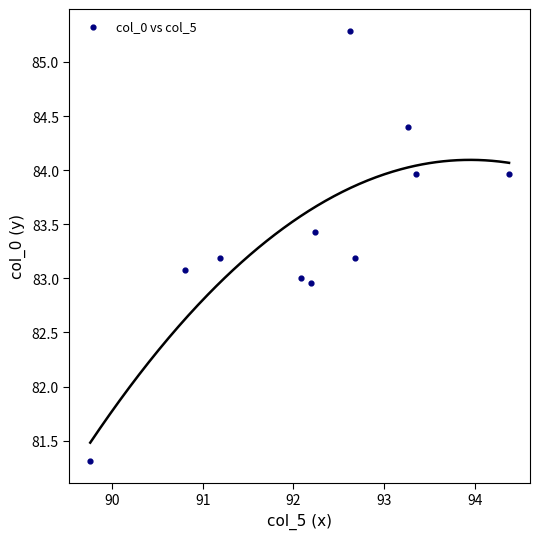

What is the average Y value?

83.4